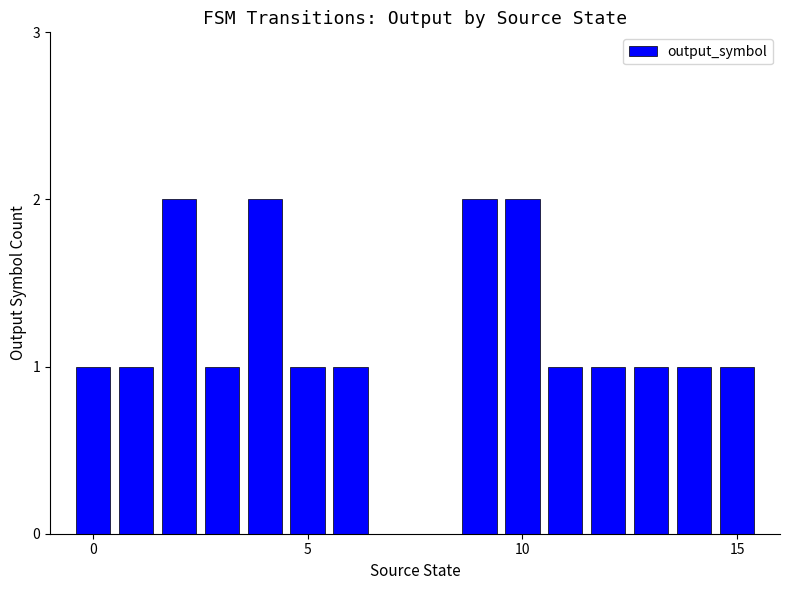

What is the sum of all values?

18